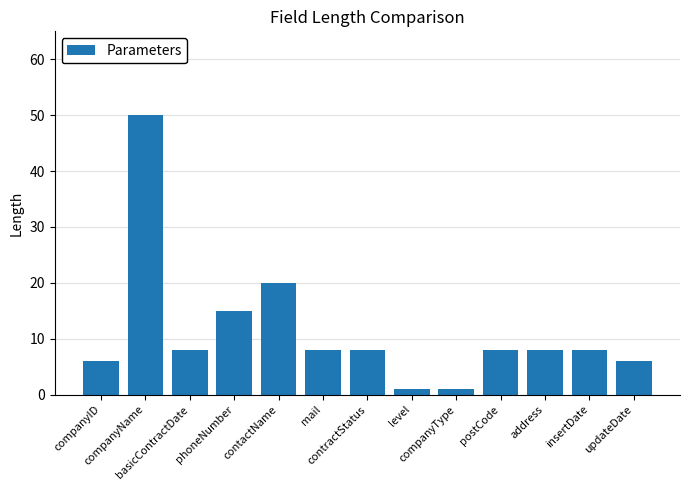

What is the difference between the second highest and second lowest values?

19